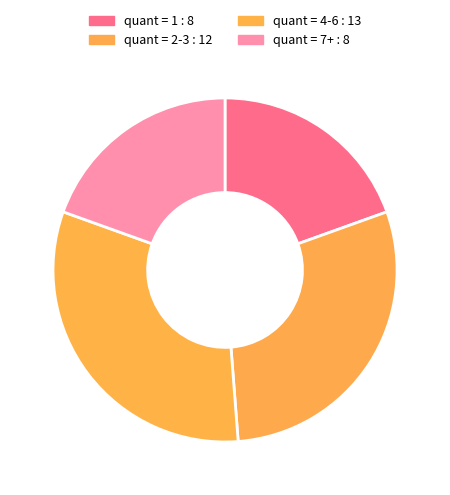

Which slice is the largest?

quant = 4-6 : 13